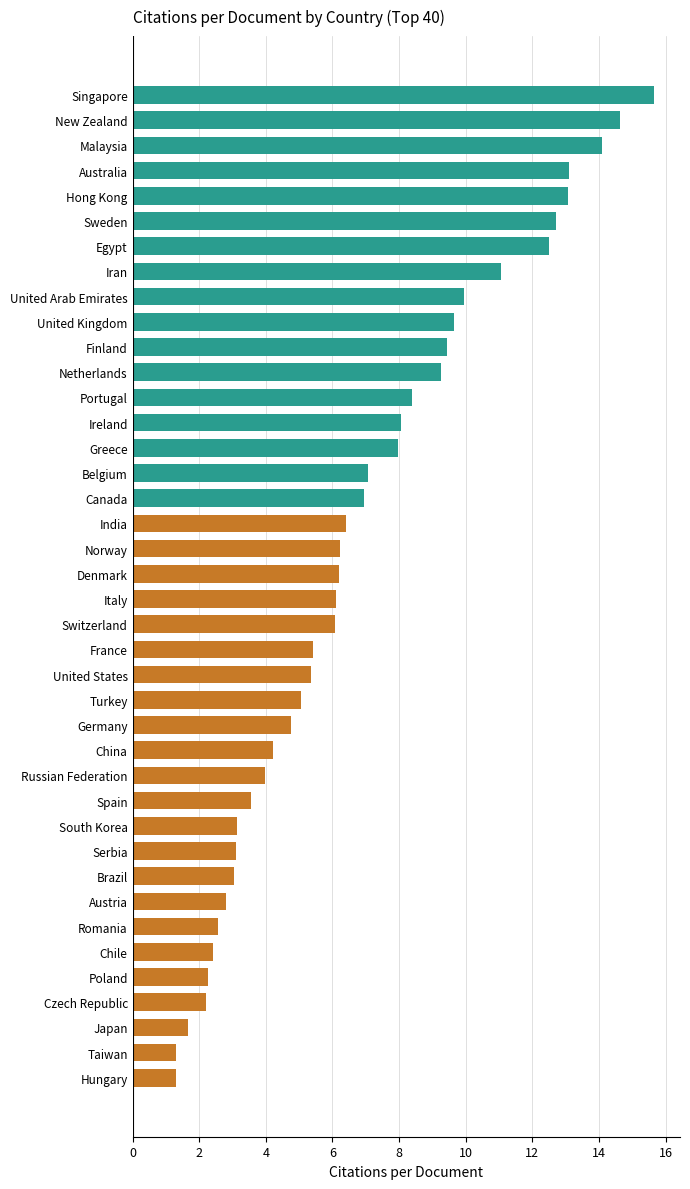

Count the number of data series in this chart.

1